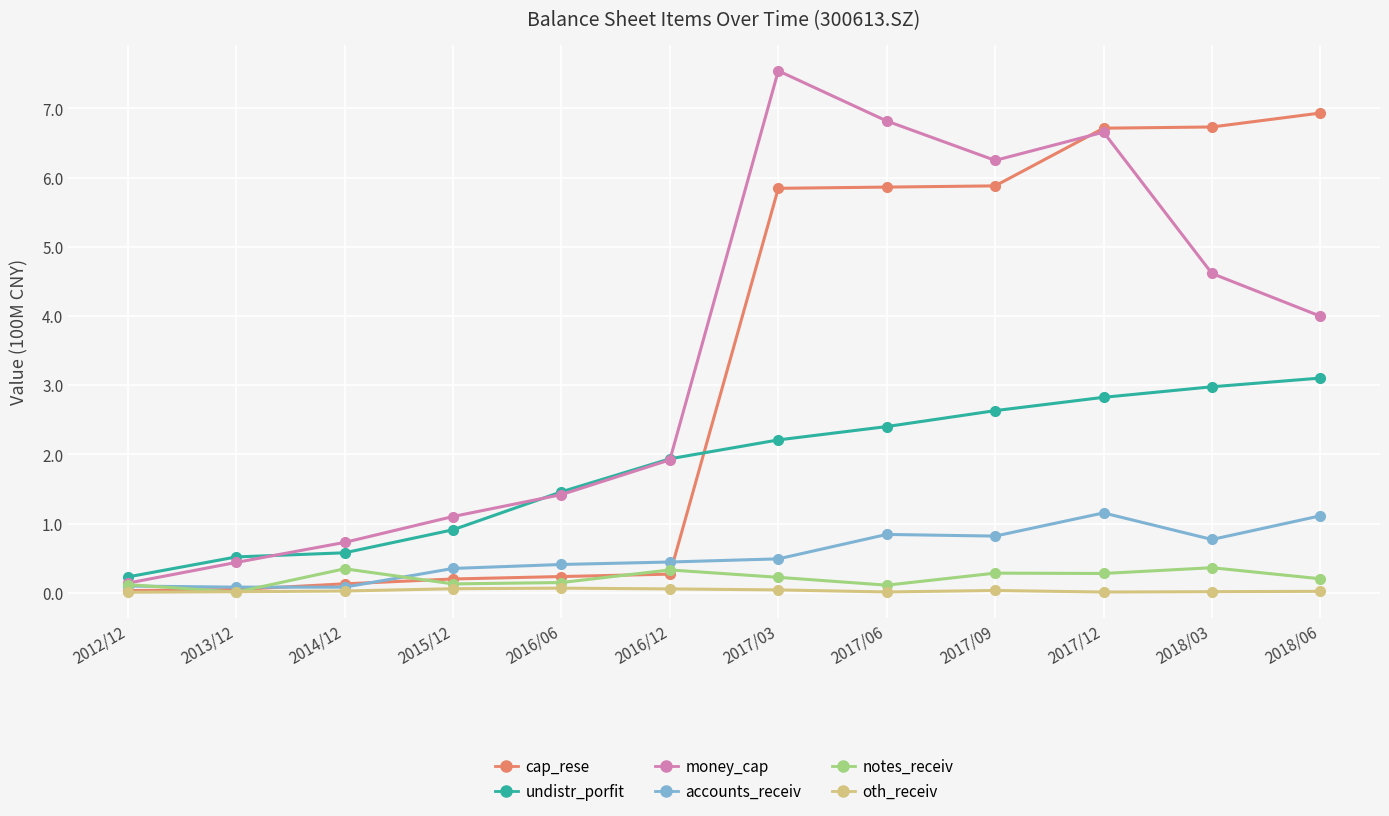

Between 2015/12 and 2018/06, which series saw the biggest shift?

cap_rese